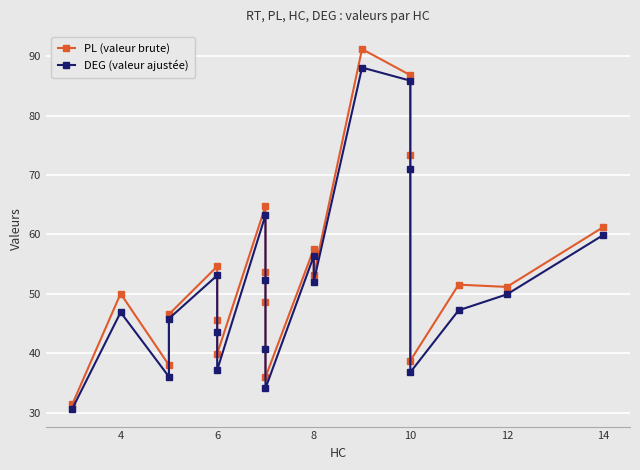

True or false: DEG (valeur ajustée) has a value of 47.9 at 10.

False